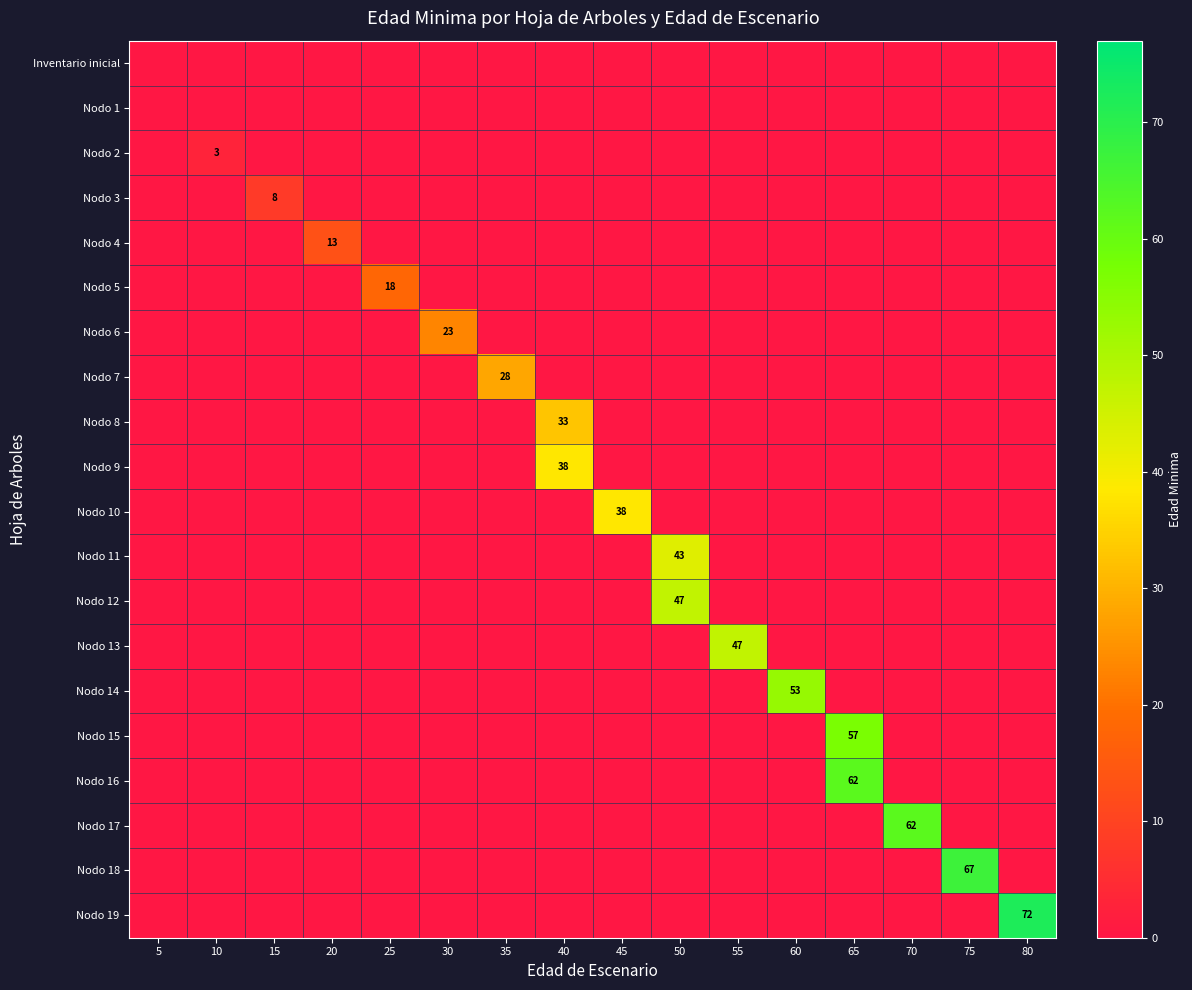

What is the maximum value for row_13?

47